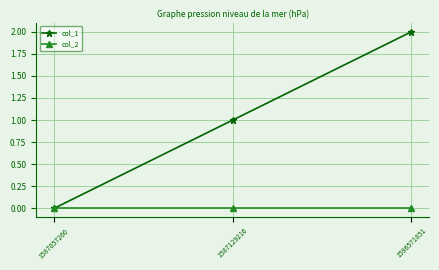

What is the sum of all col_1 values?

3